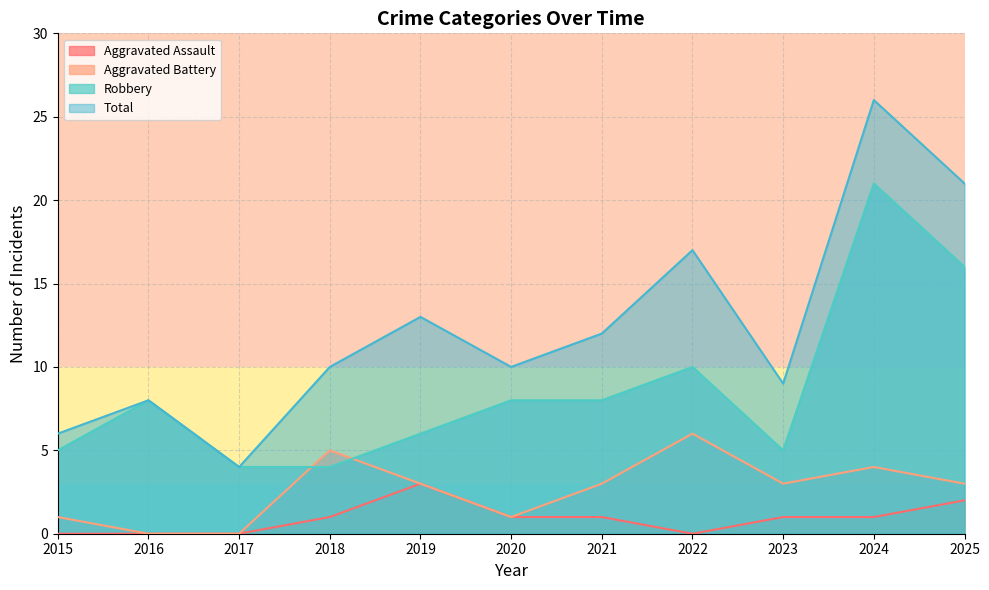

What is the difference between the maximum and second lowest values in the Aggravated Battery series?

6